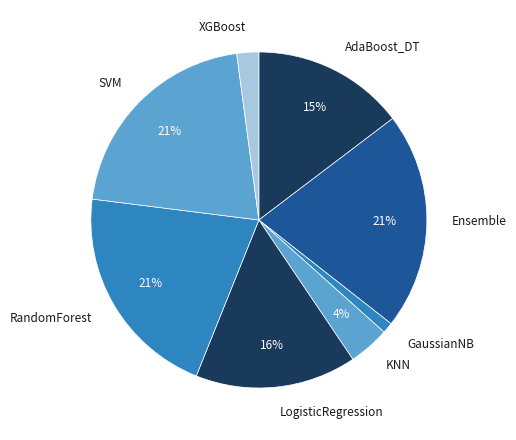

To the nearest percent, what percentage of the pie is RandomForest?

21%